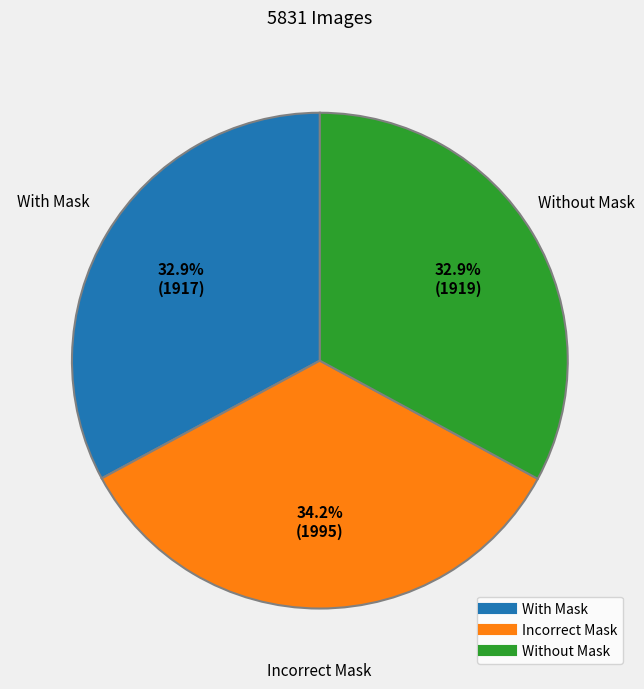

To the nearest percent, what is the difference between the Incorrect Mask and With Mask slice percentages?

1%